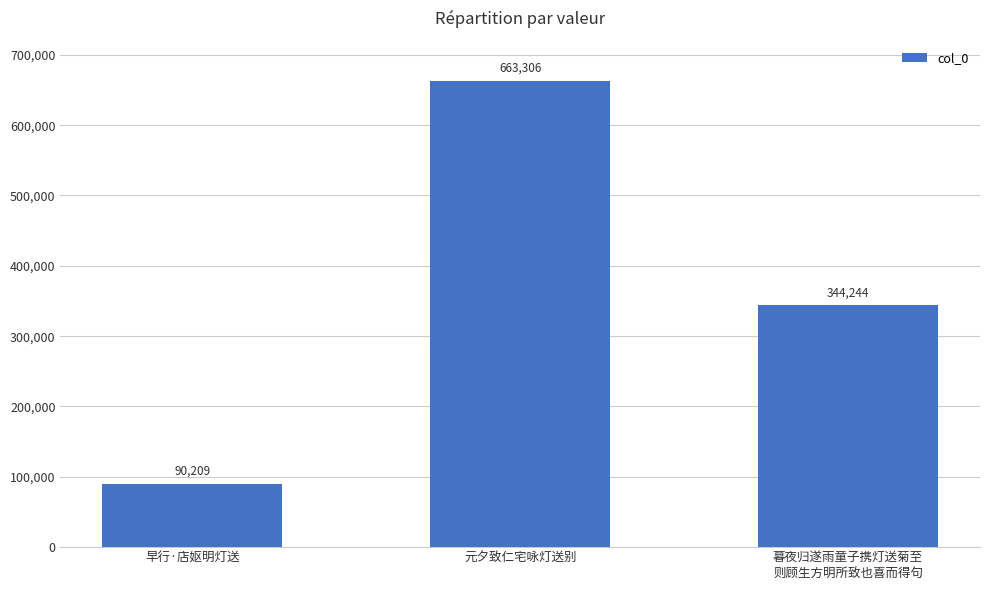

Read the value at 暮夜归遂雨童子携灯送菊至
则顾生方明所致也喜而得句.

344244